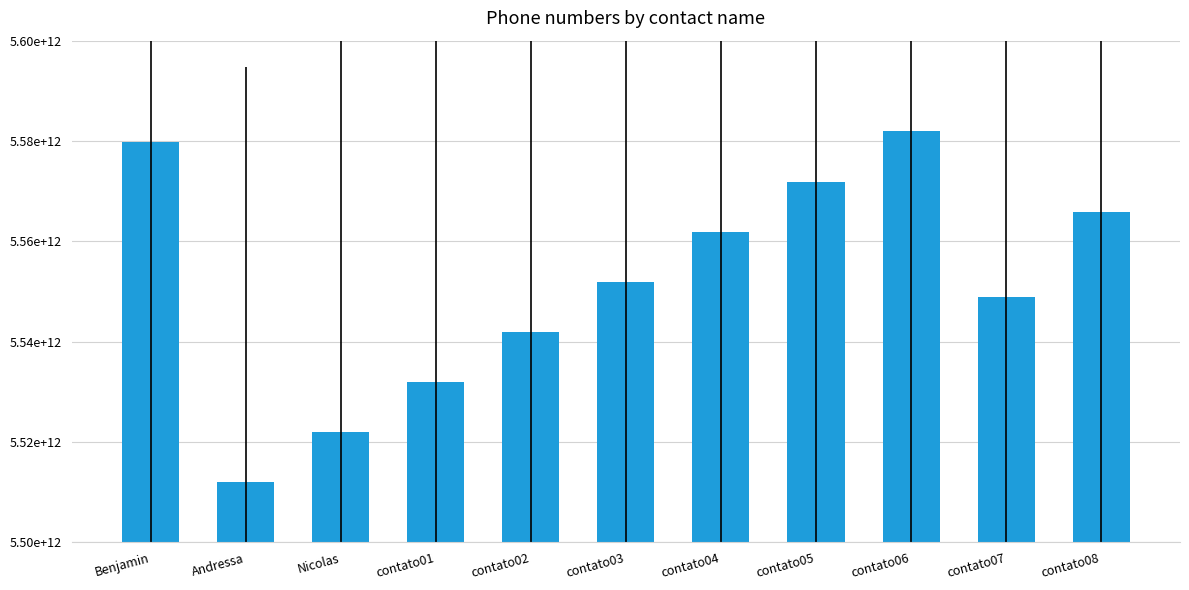

What is the label of the 3rd bar from the left?

Nicolas